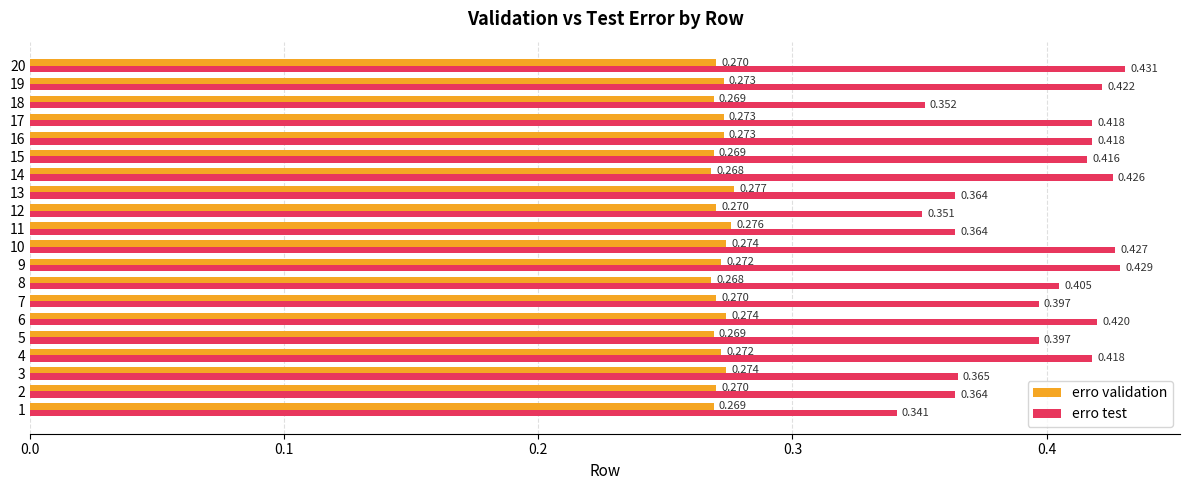

List the series in order of their peak value, highest first.

erro test, erro validation